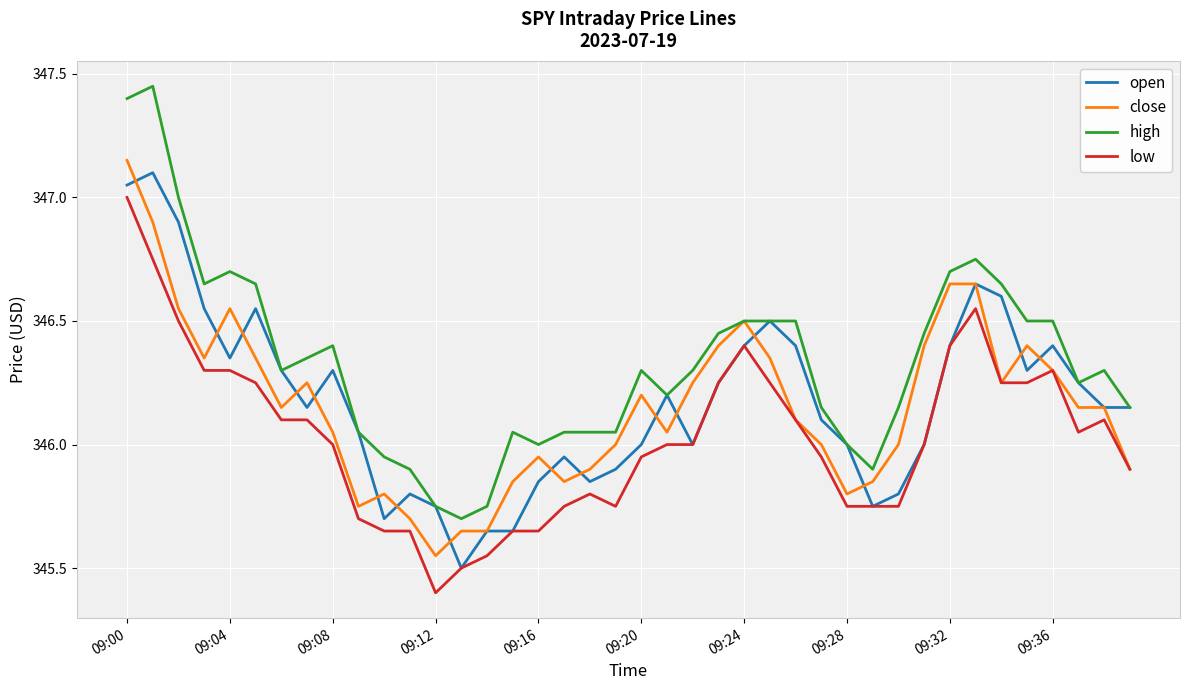

What is the lowest value of the open series?

345.5